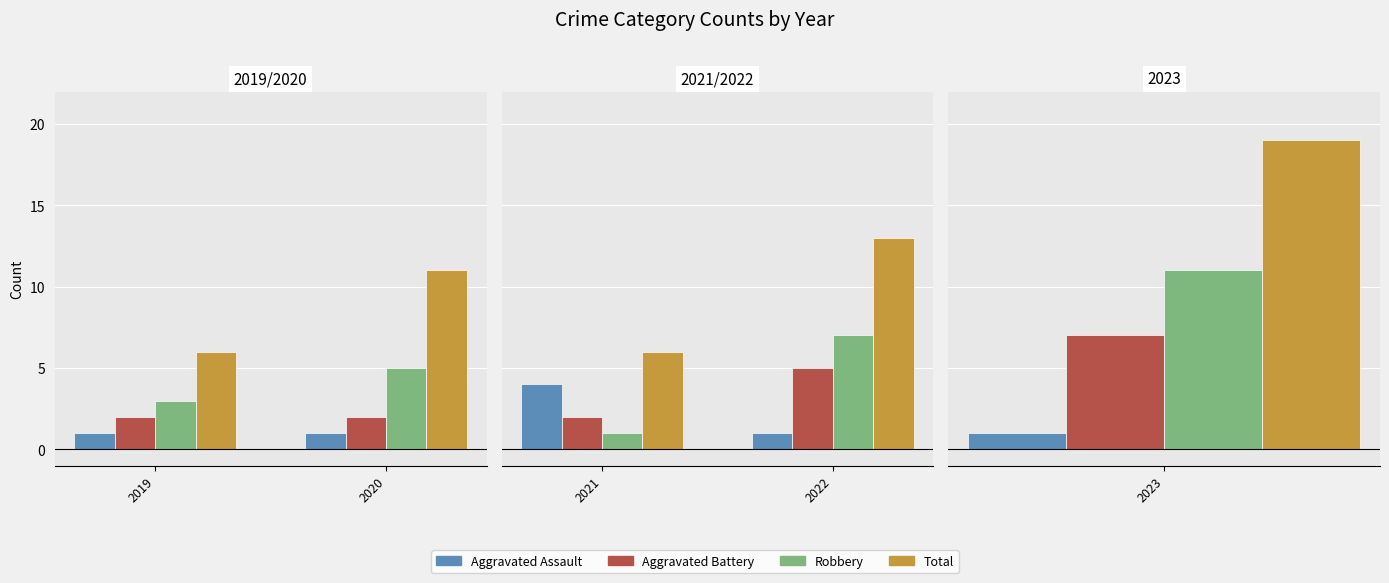

How many bars are there in each group?

4